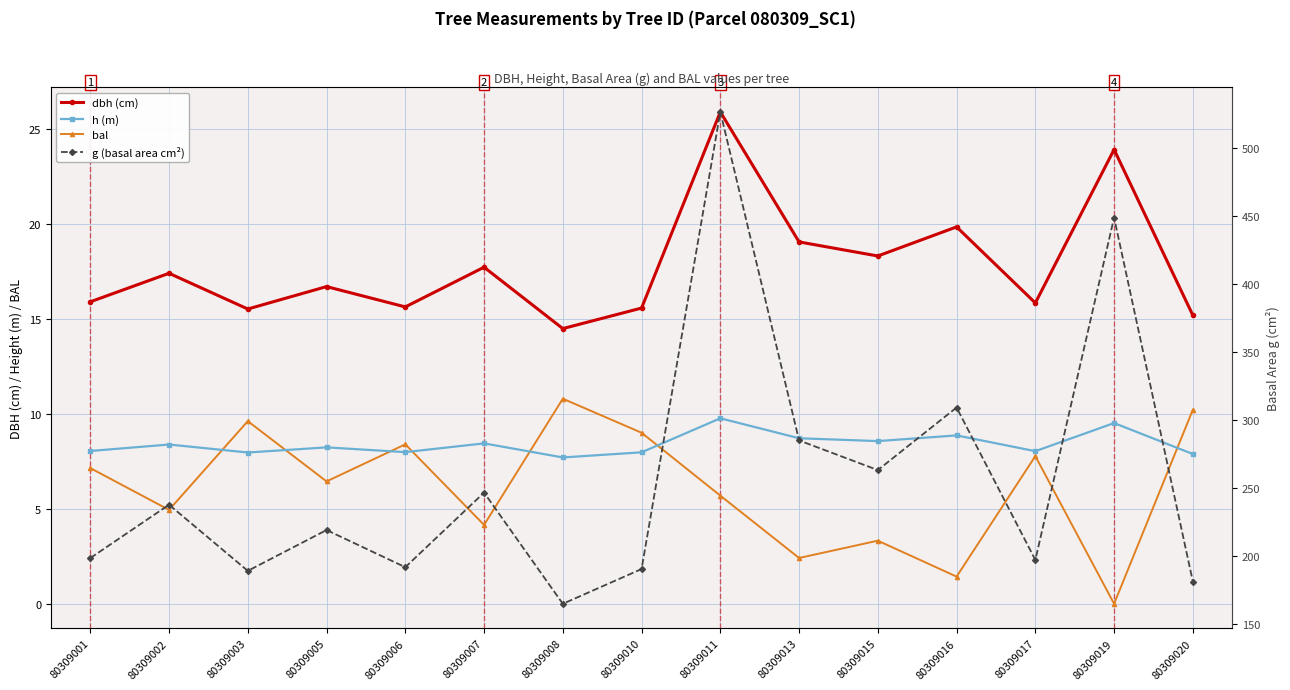

True or false: h (m) and g (basal area cm²) intersect in this chart.

False